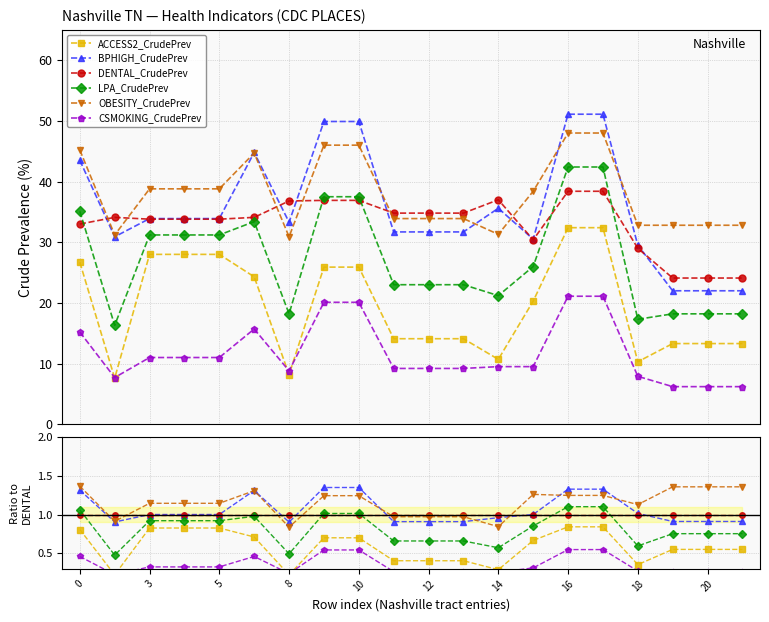

True or false: OBESITY_CrudePrev and CSMOKING_CrudePrev intersect in this chart.

False